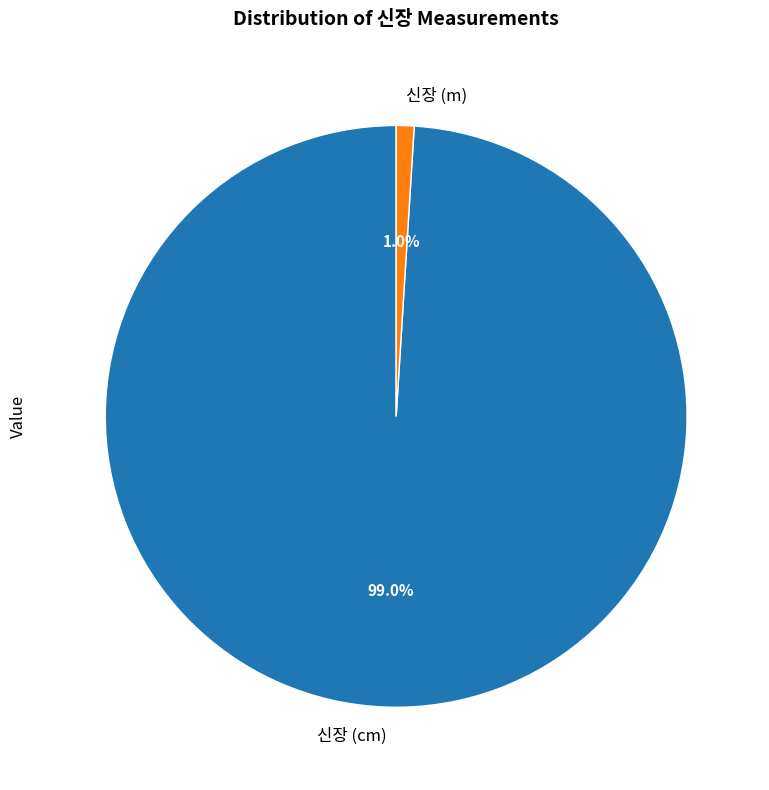

What is the largest slice in the pie chart?

신장 (cm)